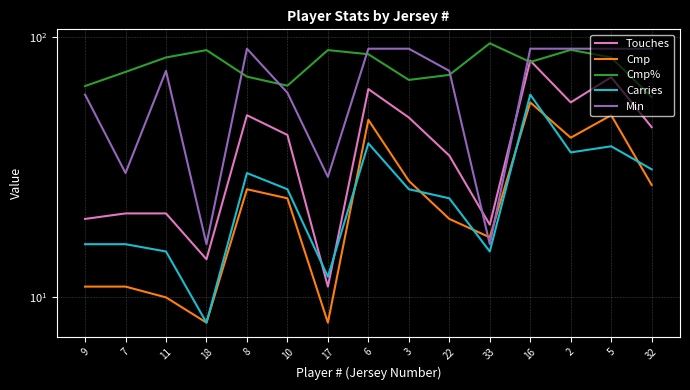

At which label does Touches first exceed 42?

8